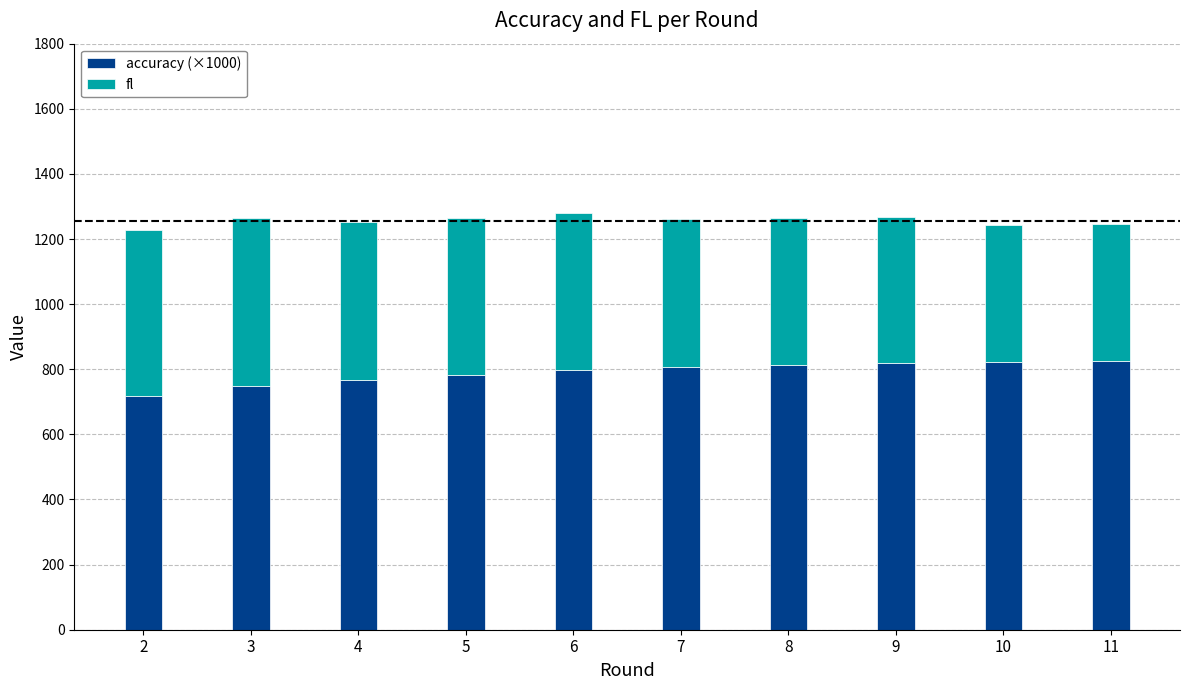

What is the minimum value for accuracy (×1000)?

718.3